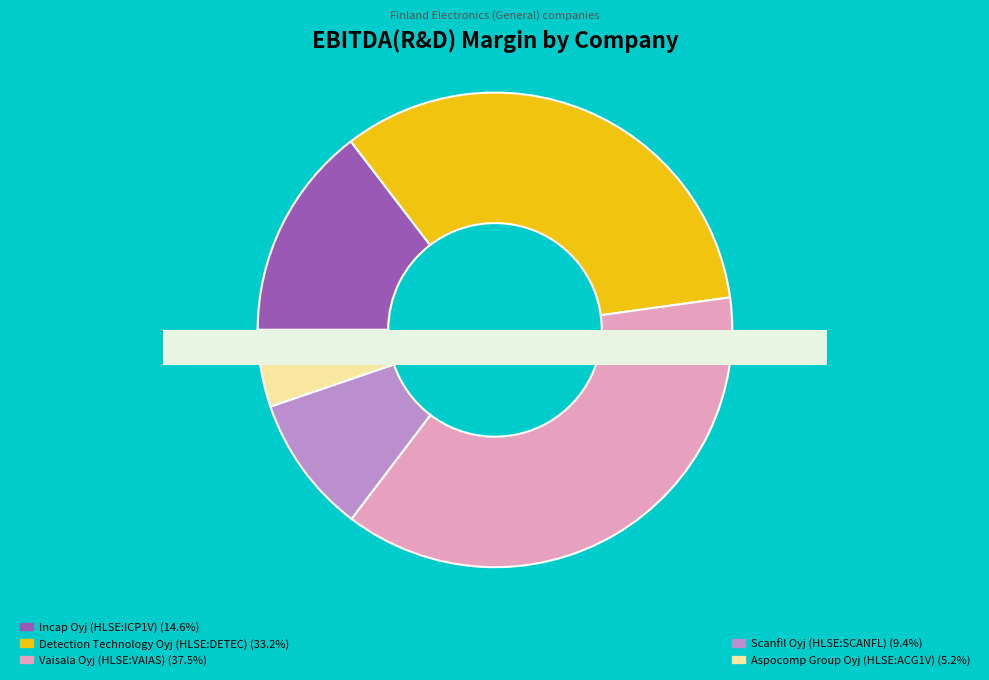

Which slice is the smallest?

Aspocomp Group Oyj (HLSE:ACG1V)